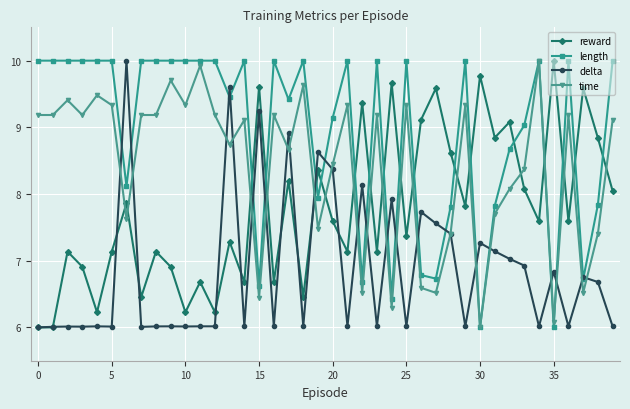

In reward, how many points are higher than both neighbors (excluding endpoints)?

15